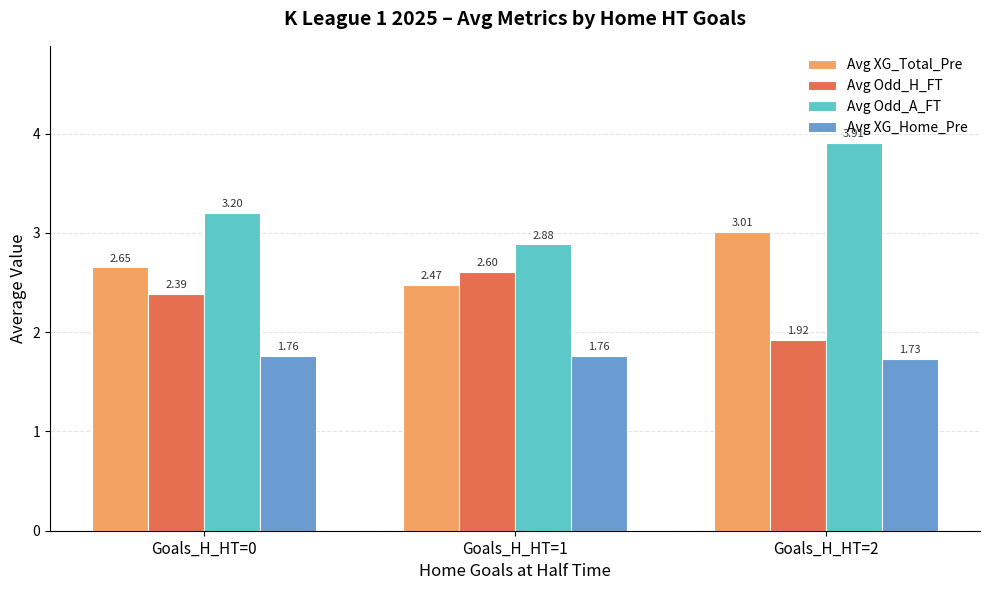

At which category is the sum across all series the highest?

Goals_H_HT=2